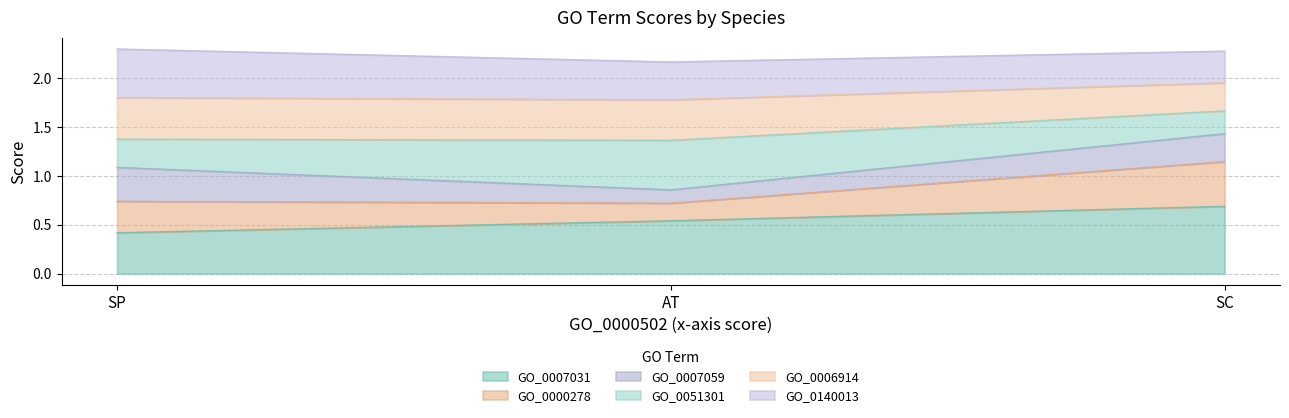

Which label corresponds to the smallest value in the chart?

SP